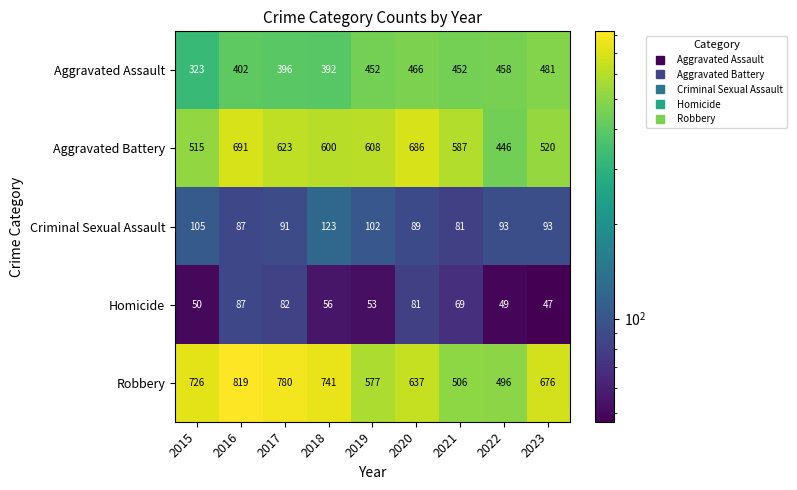

What is the spread (max minus min) of values at 2015?

676